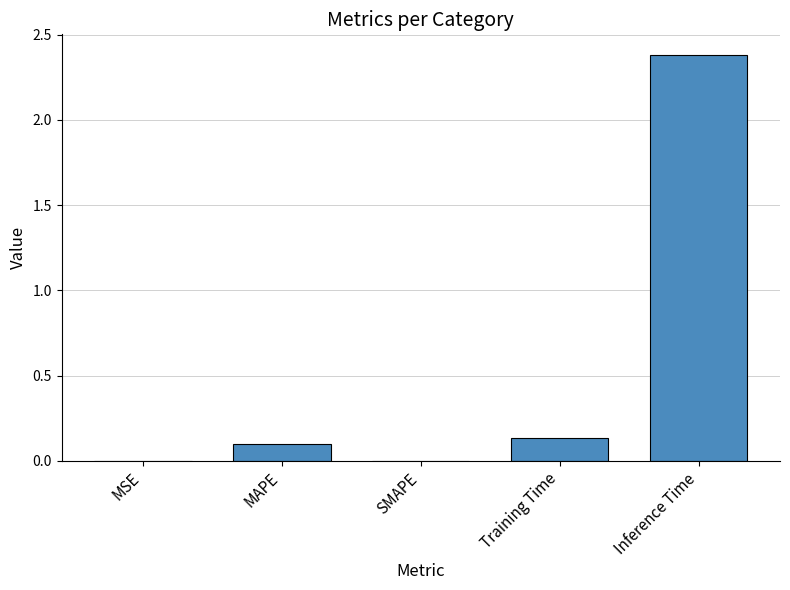

What is the change in value from SMAPE to Training Time?

+0.1